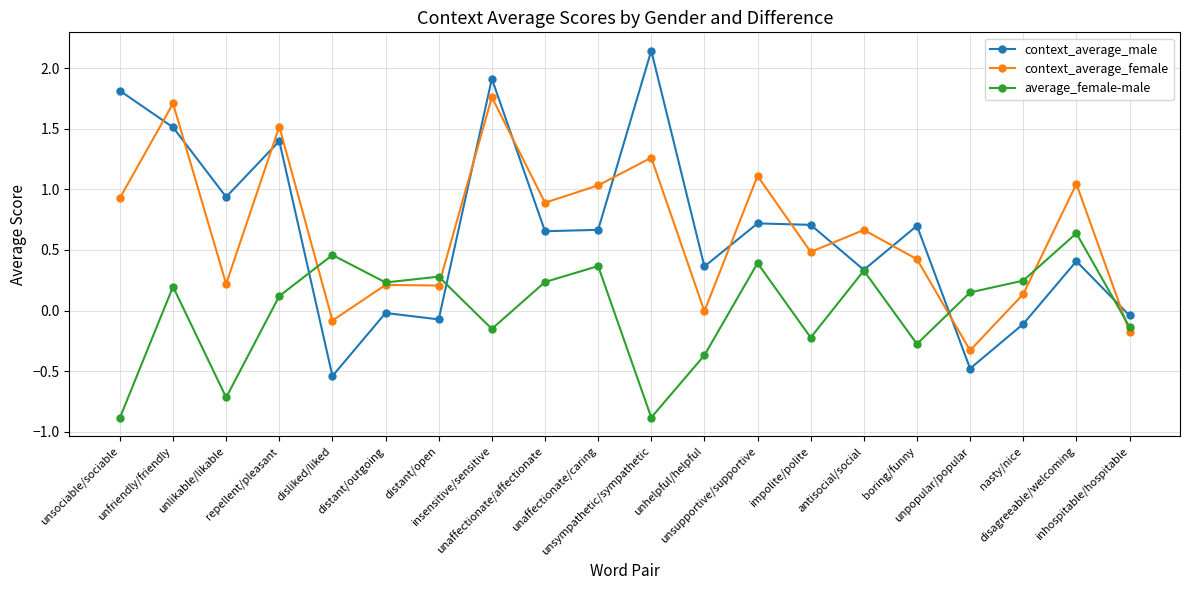

At how many categories does at least one series exceed 1?

8